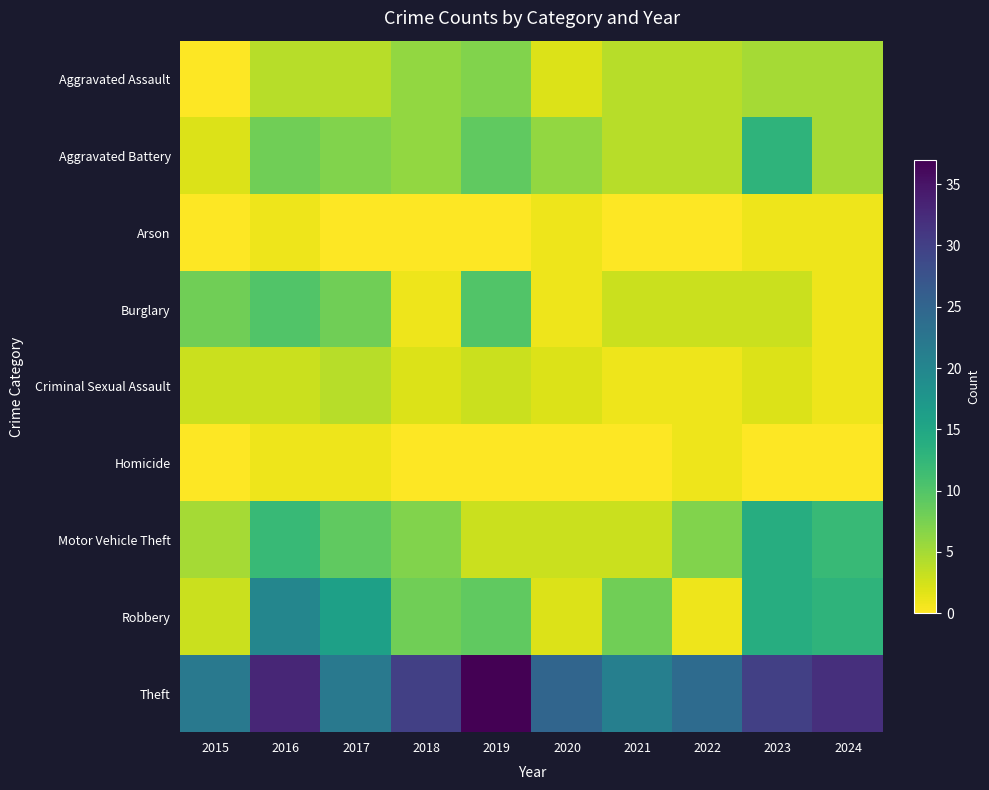

Reading left to right, list all the values displayed in this chart.

Aggravated Assault: 2015=0	2016=4	2017=4	2018=6	2019=7	2020=2	2021=4	2022=4	2023=5	2024=5
Aggravated Battery: 2015=2	2016=8	2017=7	2018=6	2019=9	2020=6	2021=4	2022=4	2023=13	2024=5
Arson: 2015=0	2016=1	2017=0	2018=0	2019=0	2020=1	2021=0	2022=0	2023=1	2024=1
Burglary: 2015=8	2016=10	2017=8	2018=1	2019=10	2020=1	2021=3	2022=3	2023=3	2024=1
Criminal Sexual Assault: 2015=3	2016=3	2017=4	2018=2	2019=3	2020=2	2021=1	2022=1	2023=2	2024=1
Homicide: 2015=0	2016=1	2017=1	2018=0	2019=0	2020=0	2021=0	2022=1	2023=0	2024=0
Motor Vehicle Theft: 2015=5	2016=12	2017=9	2018=7	2019=3	2020=3	2021=3	2022=7	2023=14	2024=12
Robbery: 2015=3	2016=20	2017=16	2018=8	2019=9	2020=2	2021=8	2022=1	2023=14	2024=13
Theft: 2015=22	2016=33	2017=22	2018=30	2019=37	2020=25	2021=21	2022=24	2023=30	2024=32